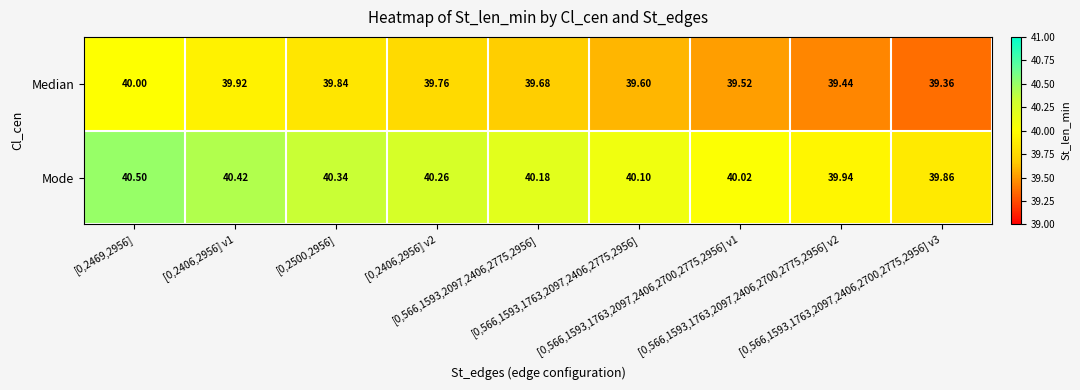

Which series has the largest total across all categories?

Mode